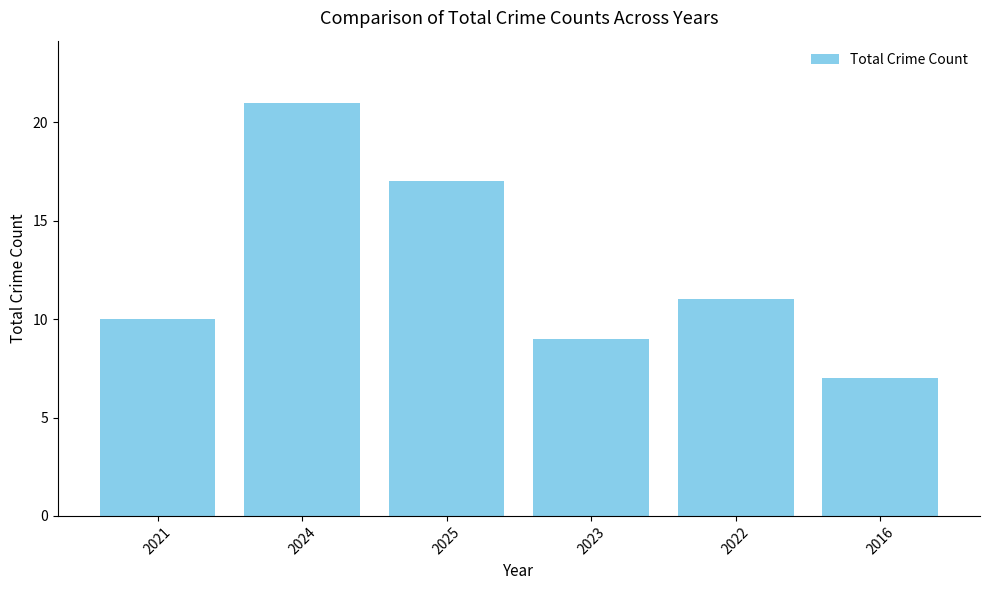

Reading left to right, what are all the values shown in this chart?

2021=10	2024=21	2025=17	2023=9	2022=11	2016=7